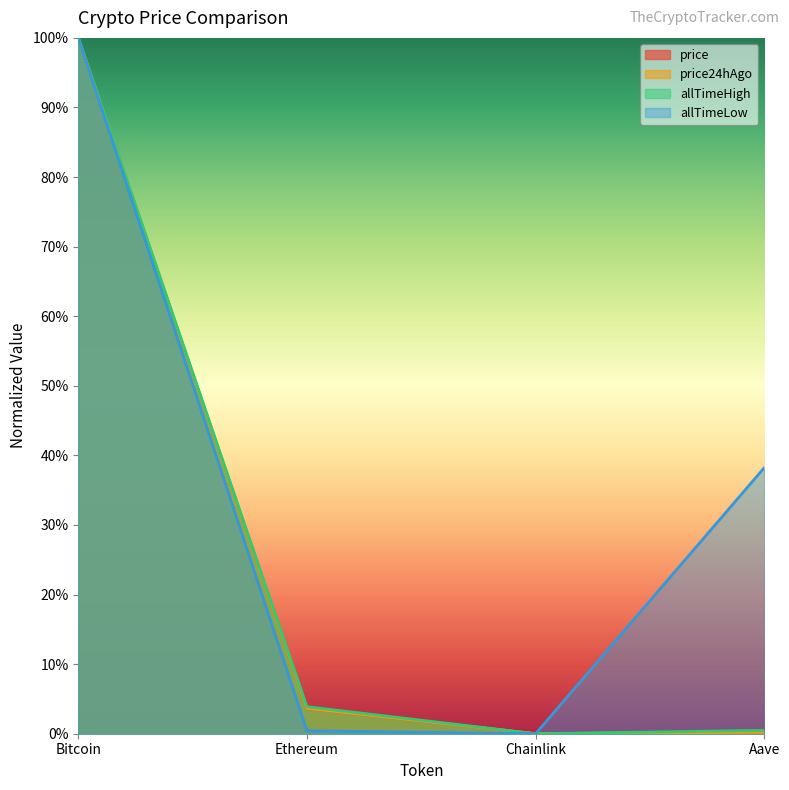

Which label corresponds to the smallest value in the chart?

Chainlink